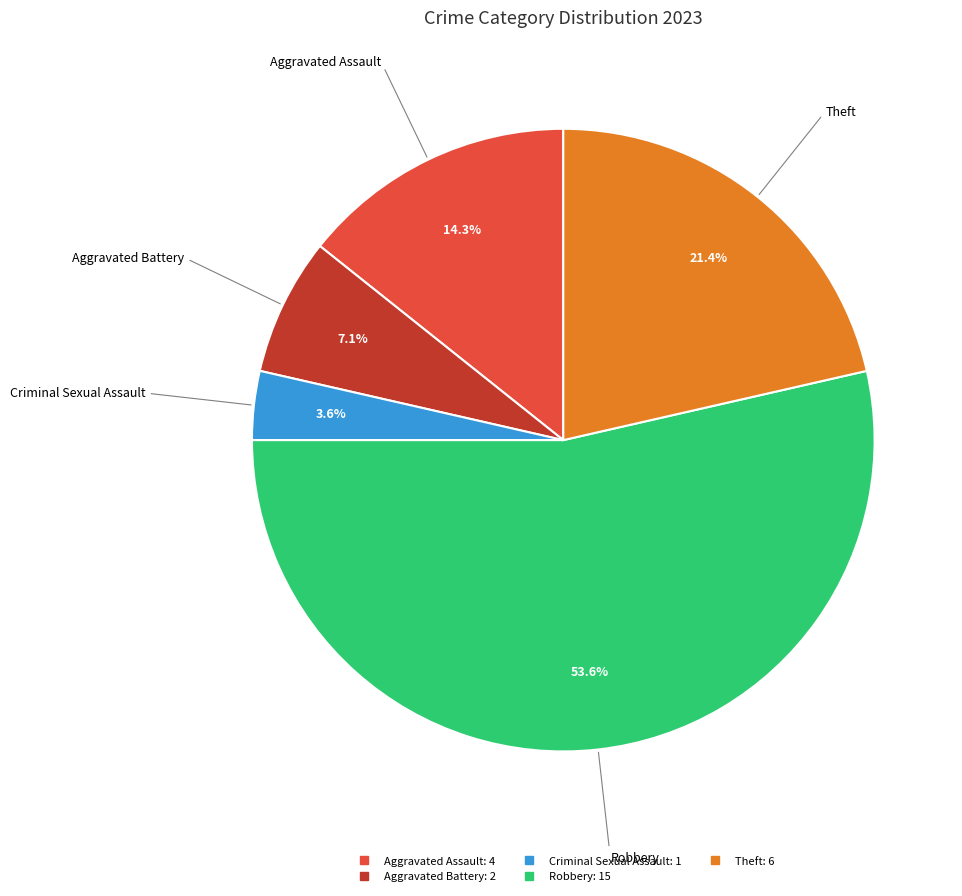

To the nearest percent, what is the average slice percentage?

20%